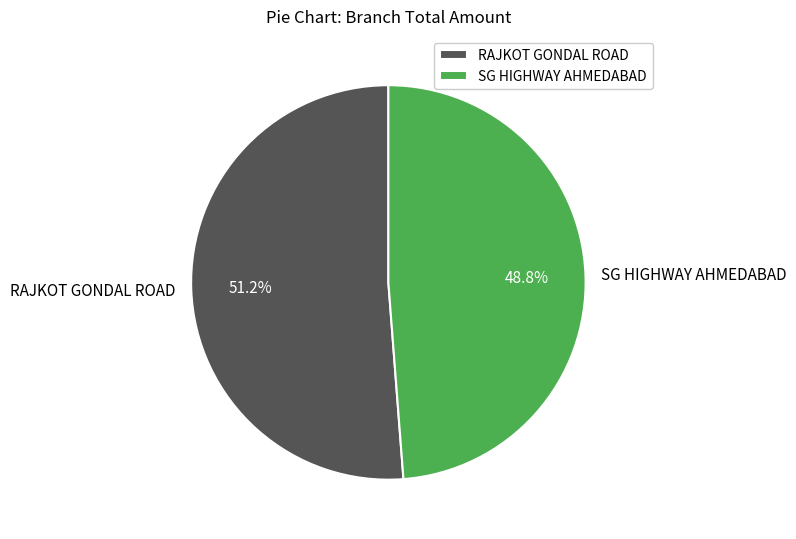

Is there a majority slice in this chart?

Yes